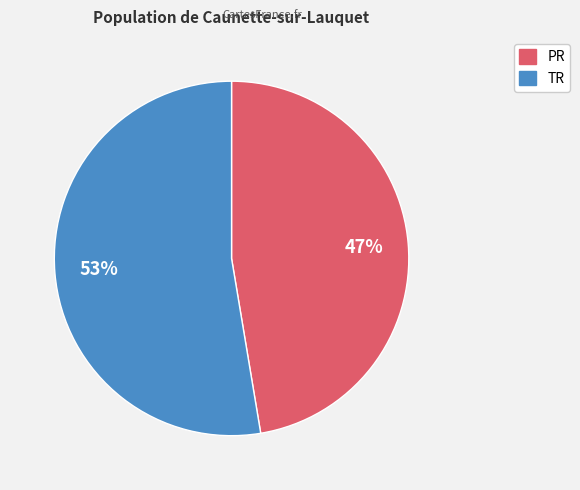

To the nearest percent, what is the combined percentage of PR and TR?

100%